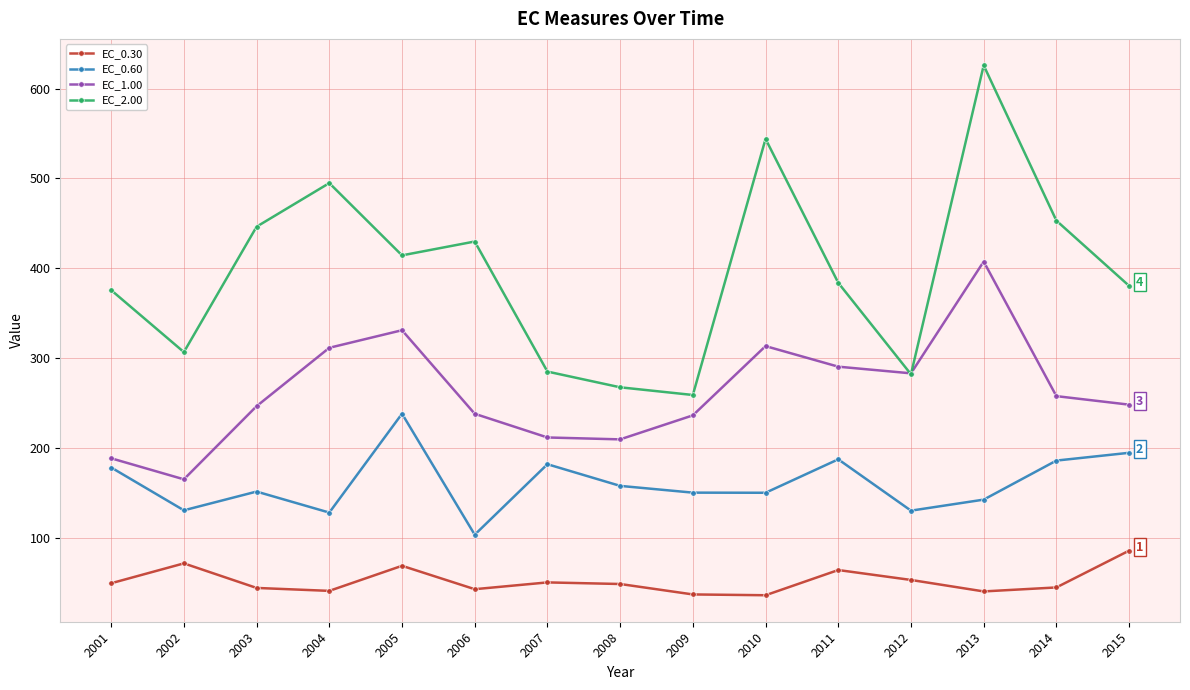

How many values in the EC_2.00 series are below 383?

7